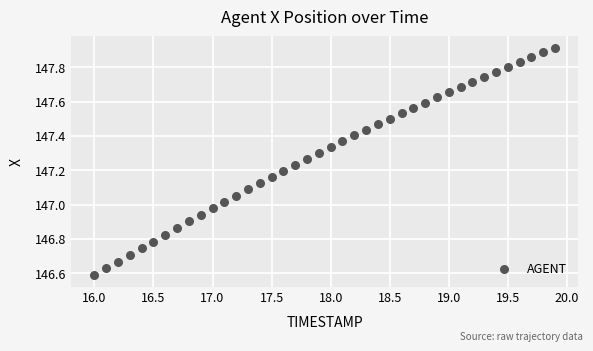

What is the range of X values (max minus min)?

3.9